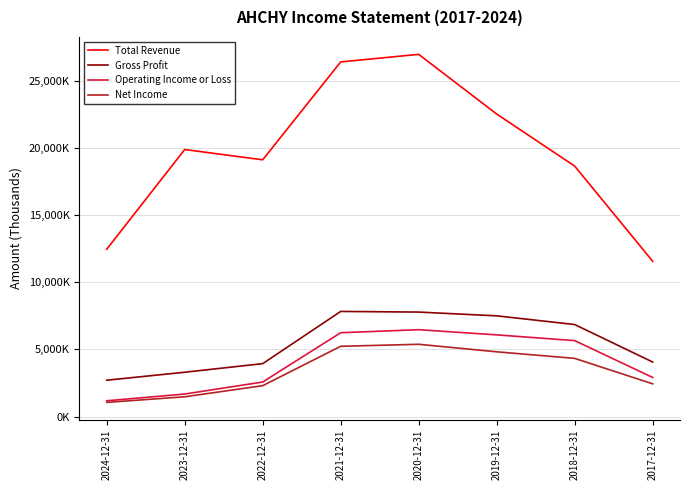

Is this an area chart (filled region under the line)?

No